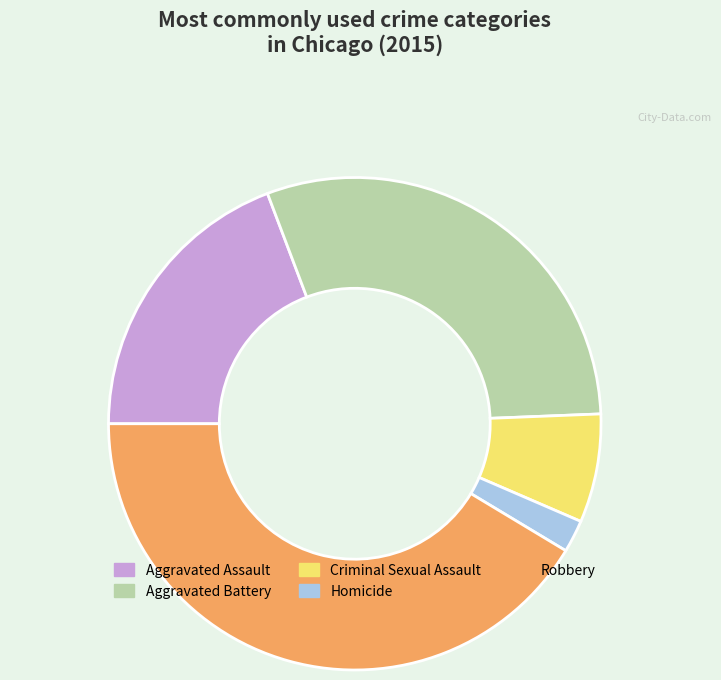

How many slices are in this pie chart?

5